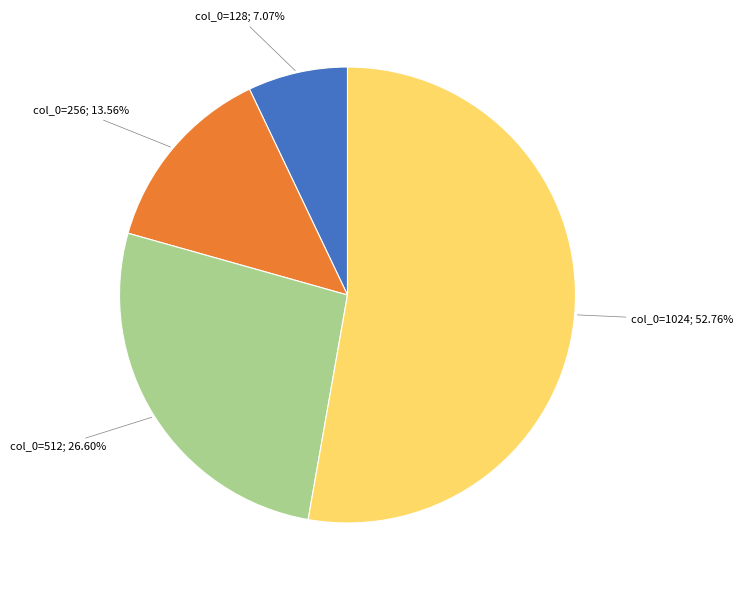

Is there a majority slice in this chart?

Yes